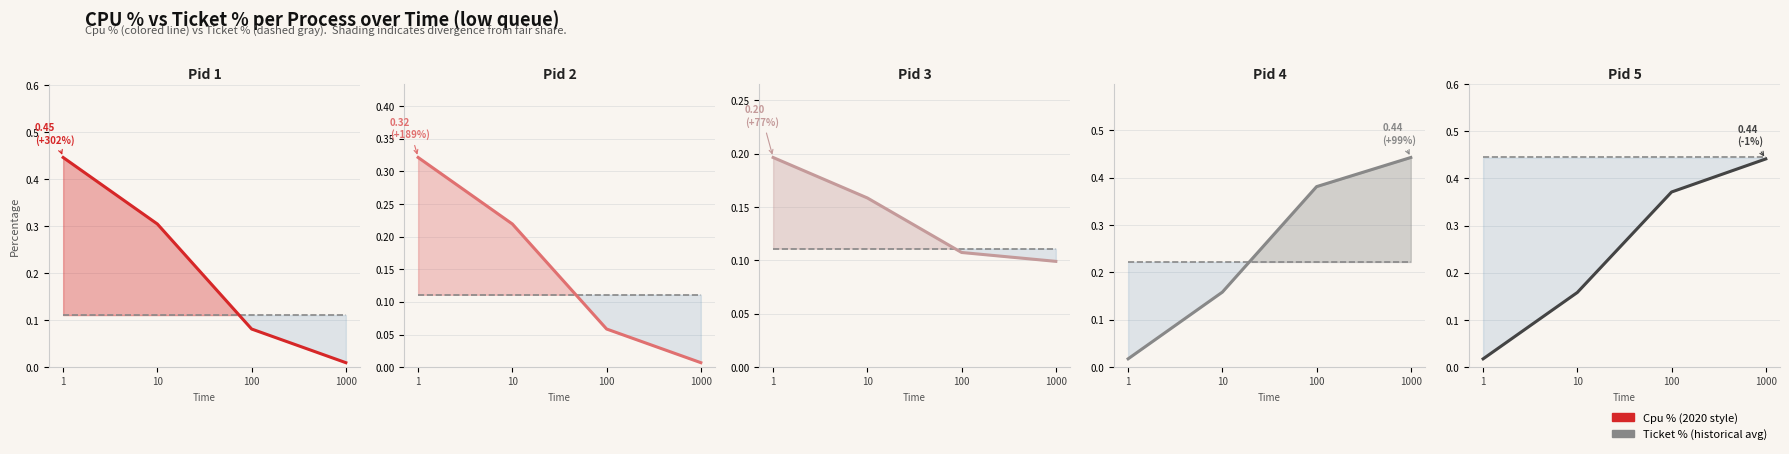

Does the chart display data point markers on the line(s)?

No